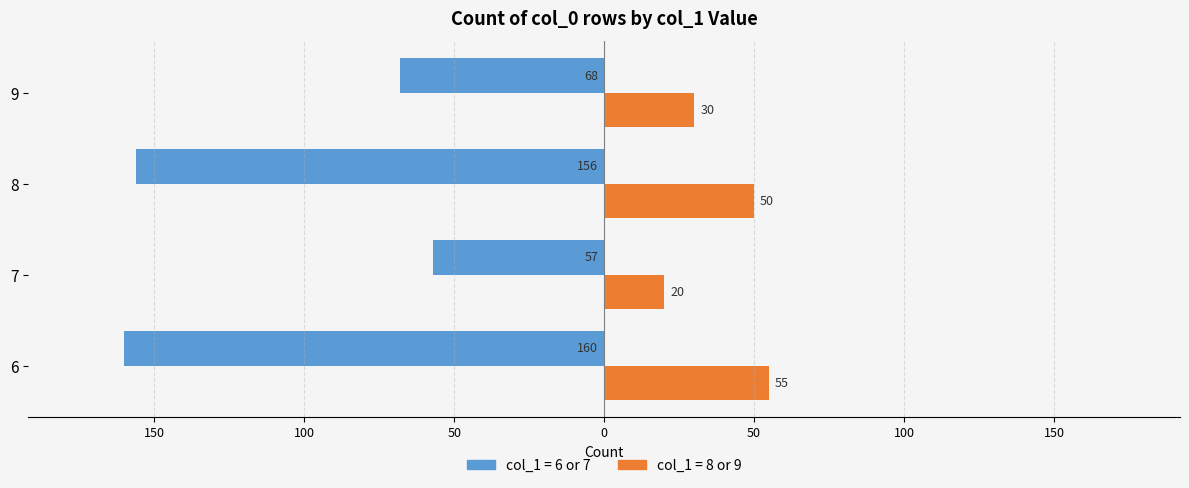

What is the value of the col_1 group B (right) bar at the 1st from the left?

55